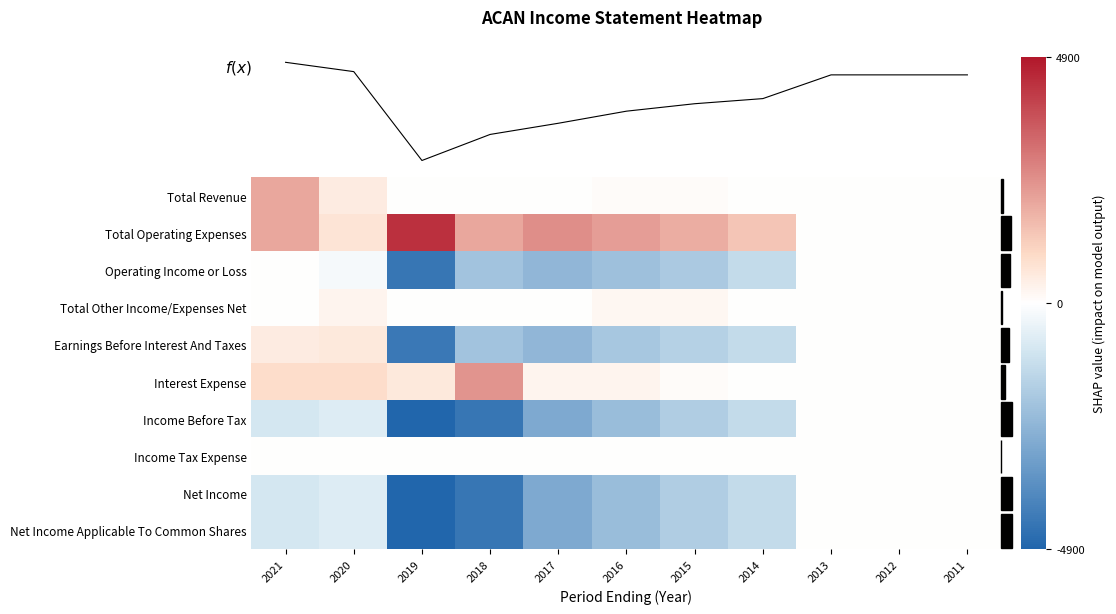

List the series in order of their peak value, lowest first.

Operating Income or Loss, Income Before Tax, Income Tax Expense, Net Income, Net Income Applicable To Common Shares, Total Other Income/Expenses Net, Earnings Before Interest And Taxes, Total Revenue, Interest Expense, Total Operating Expenses